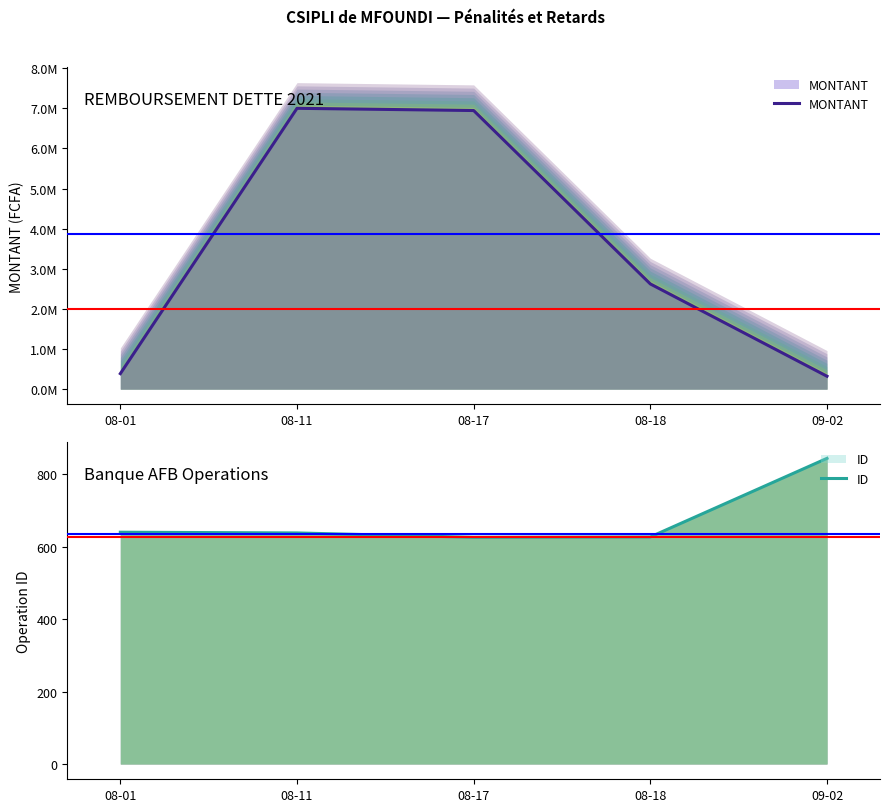

What position from the left is 08-11?

2